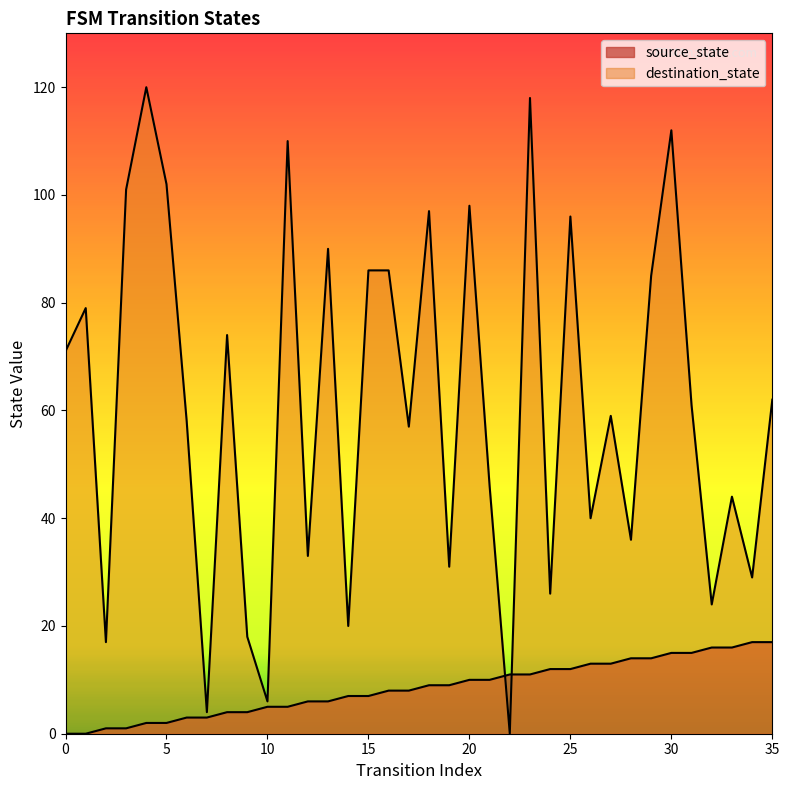

What is the spread (max minus min) of values at 26?

27